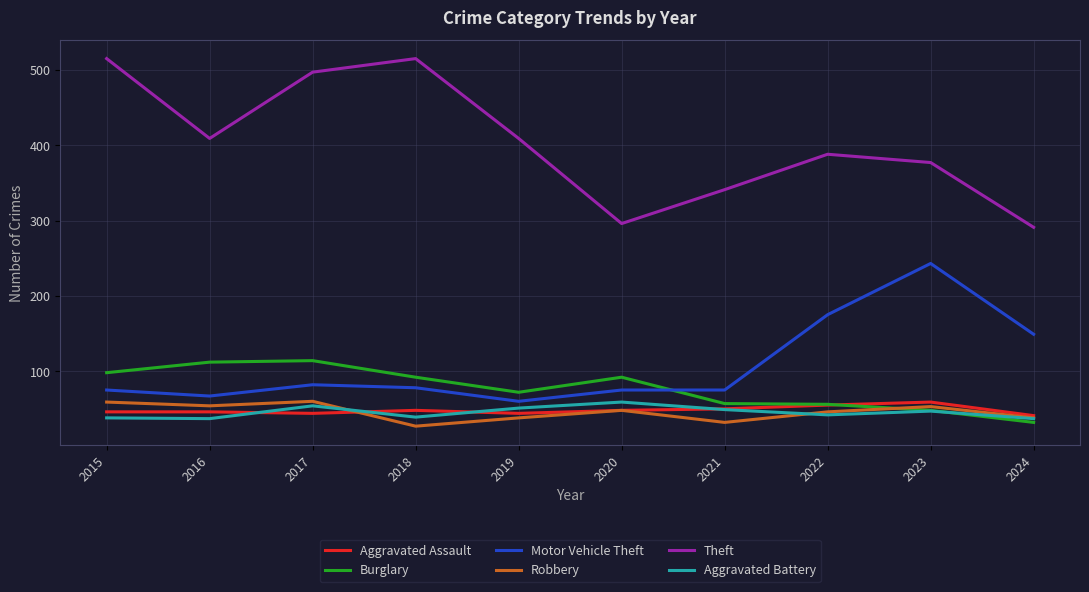

Which label corresponds to the smallest value in the chart?

2018